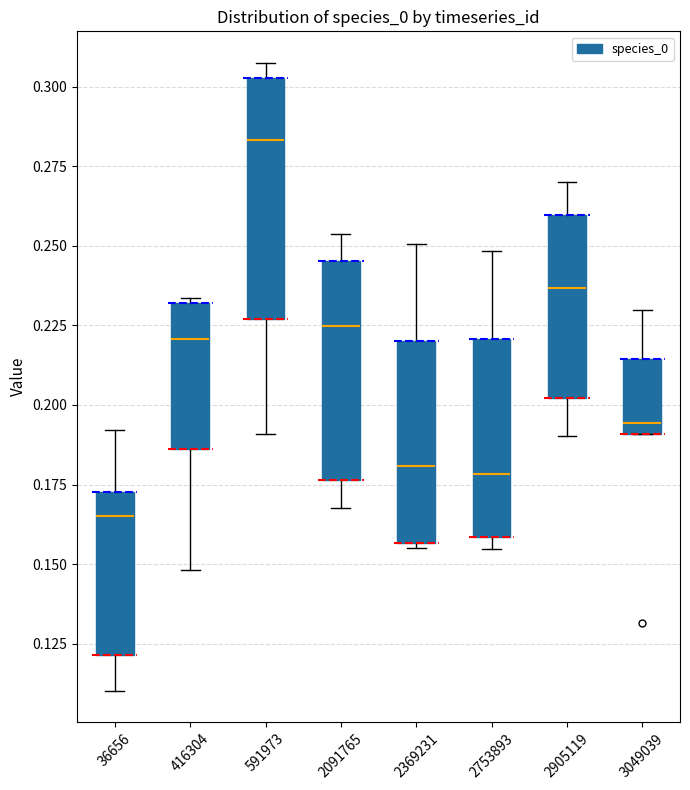

Reading left to right, transcribe this box plot: for each box, give where its median line is, the range the box spans, and where its two whiskers end, as read against the y-axis. The values are not printed on the chart, so give them approximately, as read against the axis.

36656: median 0.165, box 0.120 to 0.175, whiskers 0.110 to 0.190
416304: median 0.220, box 0.185 to 0.230, whiskers 0.150 to 0.235
591973: median 0.285, box 0.225 to 0.305, whiskers 0.190 to 0.305 (just above the box's upper edge)
2091765: median 0.225, box 0.175 to 0.245, whiskers 0.170 to 0.255
2369231: median 0.180, box 0.155 to 0.220, whiskers 0.155 (just below the box's lower edge) to 0.250
2753893: median 0.180, box 0.160 to 0.220, whiskers 0.155 to 0.250
2905119: median 0.235, box 0.200 to 0.260, whiskers 0.190 to 0.270
3049039: median 0.195, box 0.190 to 0.215, whiskers 0.190 to 0.230